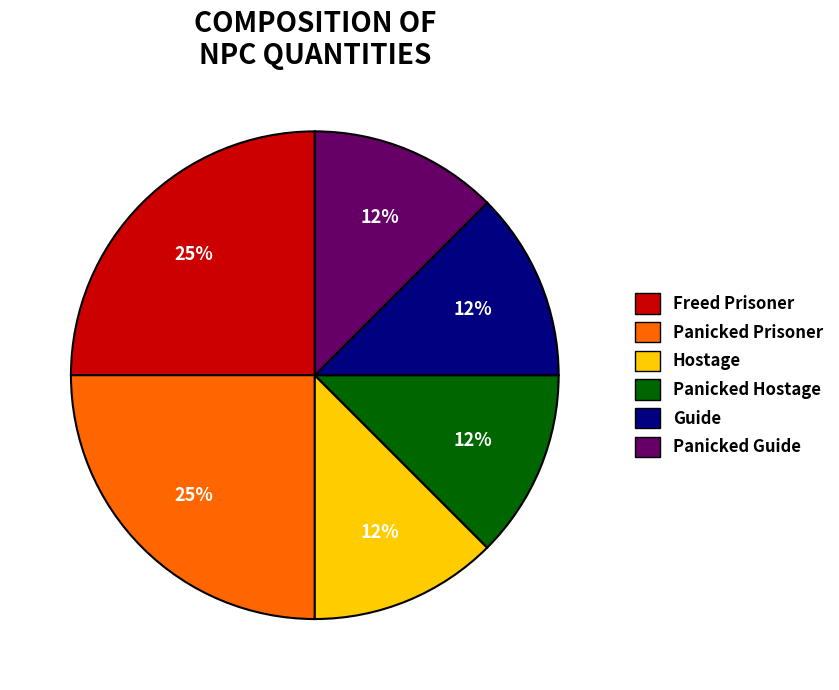

Is the sum of Guide and Panicked Guide greater than half?

No